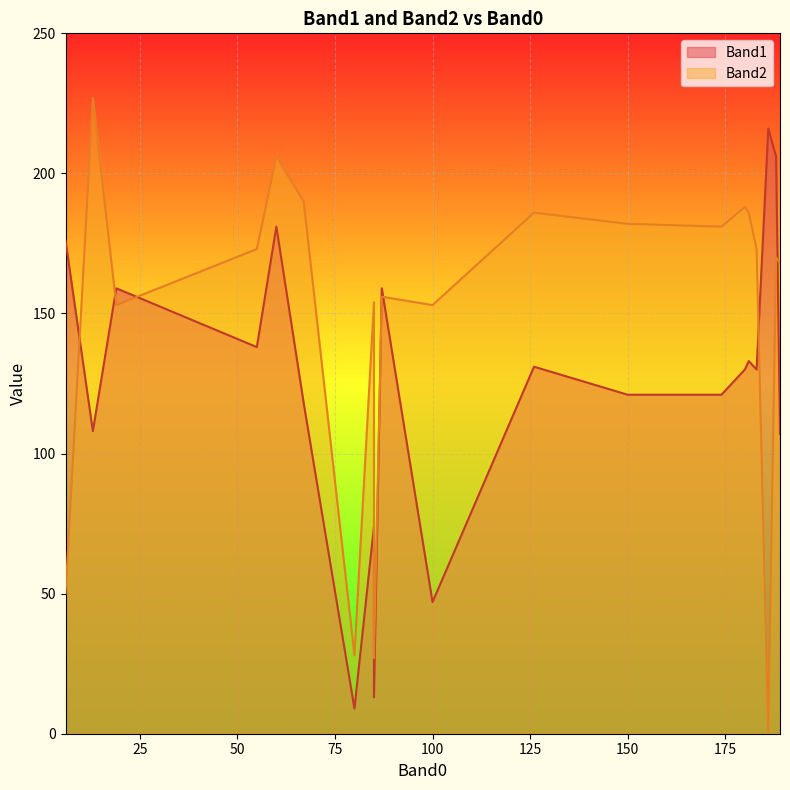

Rank the series by their maximum value, from highest to lowest.

Band2, Band1